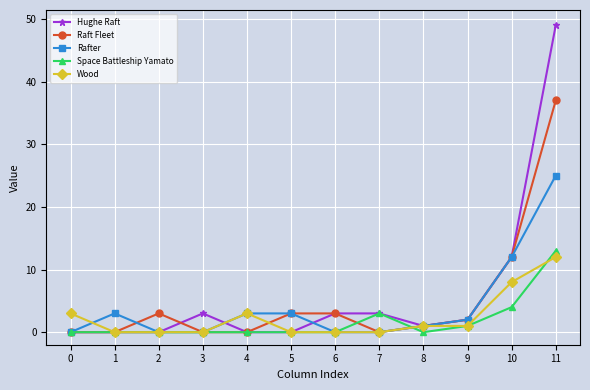

Which series has the widest spread of values?

Hughe Raft